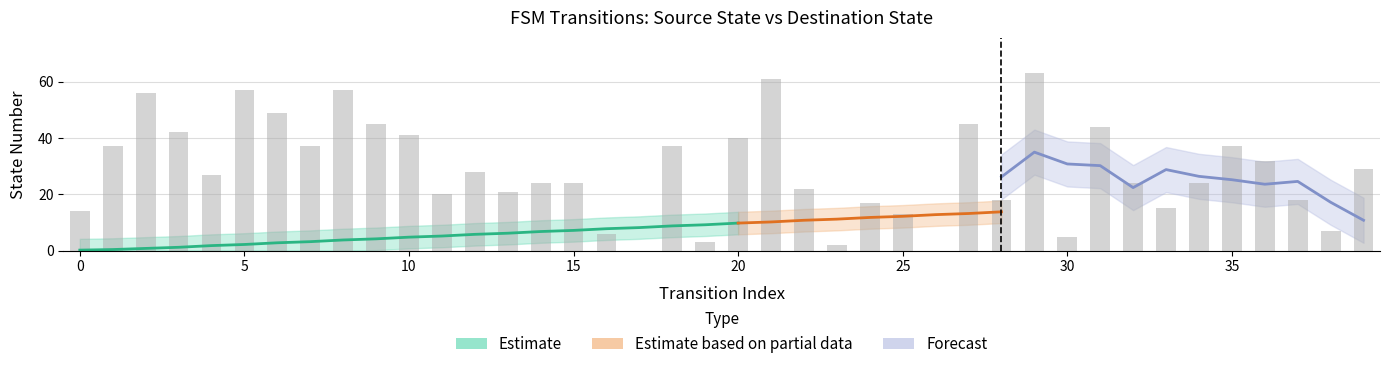

How many data points are less than 27?

20